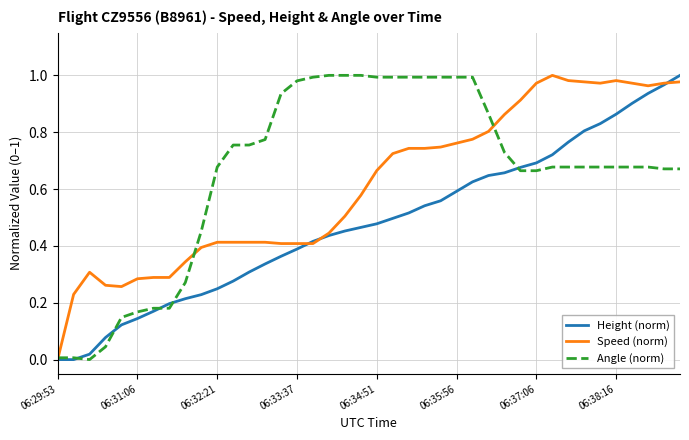

At how many categories does at least one series exceed 0?

40